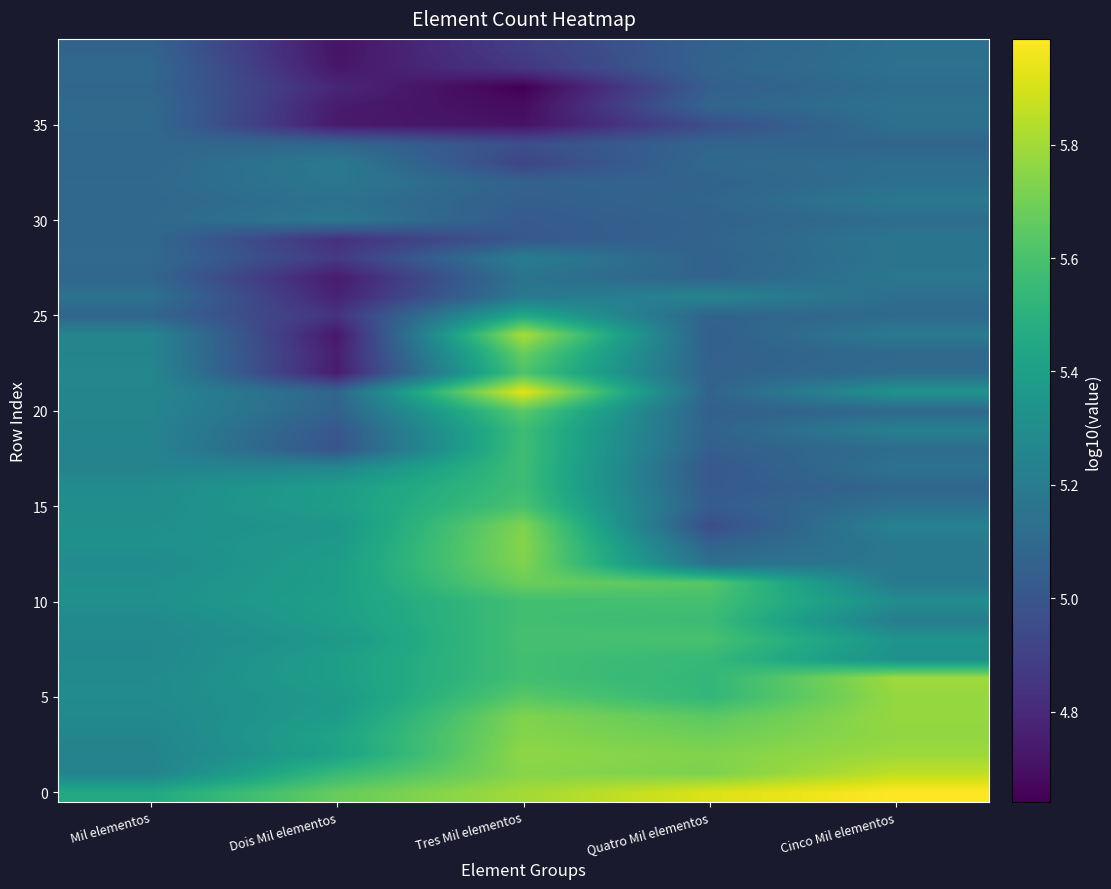

Which has a higher value, Quatro Mil elementos or Dois Mil elementos?

Quatro Mil elementos